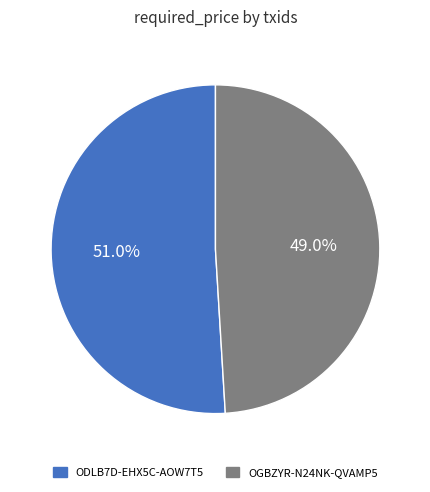

Which category has the smallest portion of the pie?

OGBZYR-N24NK-QVAMP5